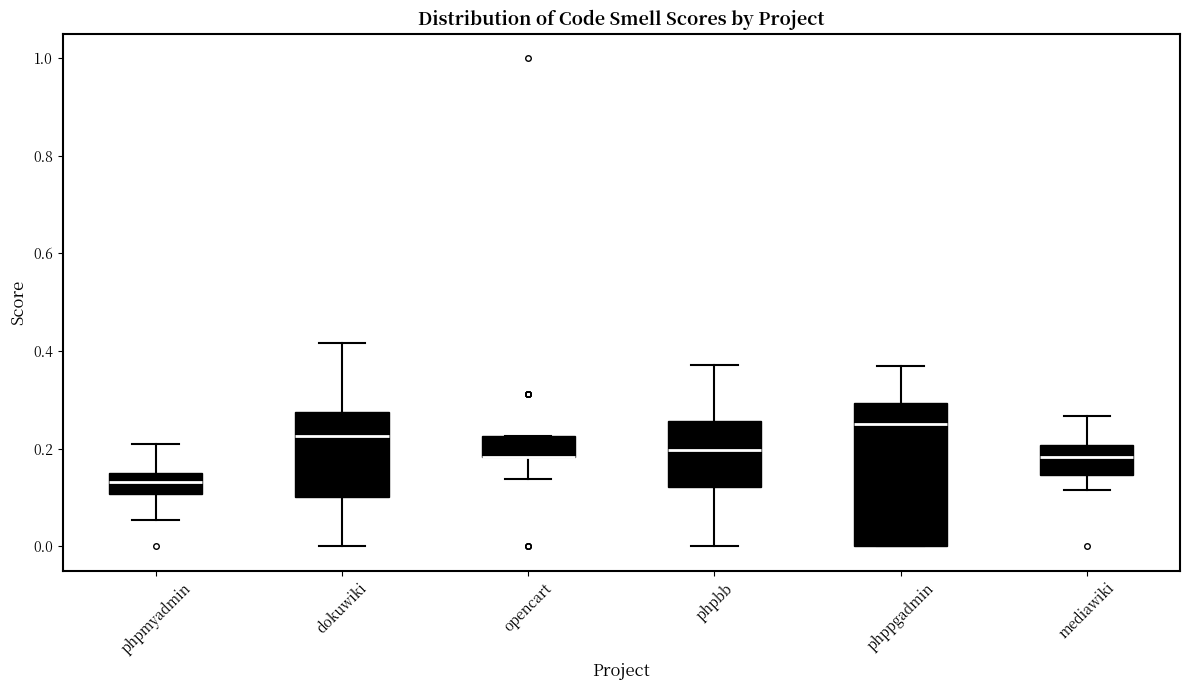

Reading left to right, read every box against the y-axis: the position of its median line, the range the box covers, and the ends of its whiskers. The values are not printed on the chart, so give them approximately, as read against the axis.

phpmyadmin: median 0.14 (inside the box), box 0.10 to 0.14, whiskers 0.06 to 0.20
dokuwiki: median 0.22, box 0.10 to 0.28, whiskers 0.00 to 0.42
opencart: median 0.18 (drawn on the box's lower edge), box 0.18 to 0.22, whiskers 0.14 to 0.22
phpbb: median 0.20, box 0.12 to 0.26, whiskers 0.00 to 0.38
phppgadmin: median 0.26, box 0.00 to 0.30, whiskers 0.00 to 0.36
mediawiki: median 0.18, box 0.14 to 0.20, whiskers 0.12 to 0.26